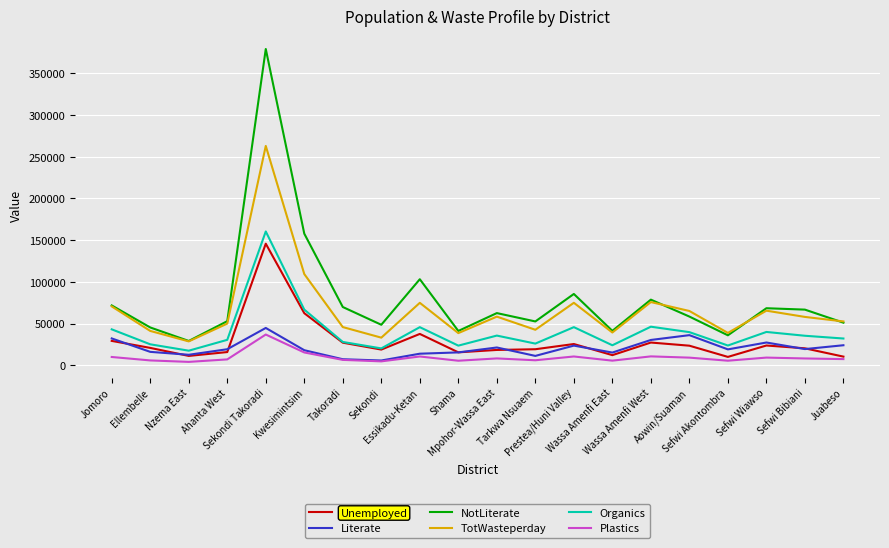

What is the lowest value of the Unemployed series?

9979